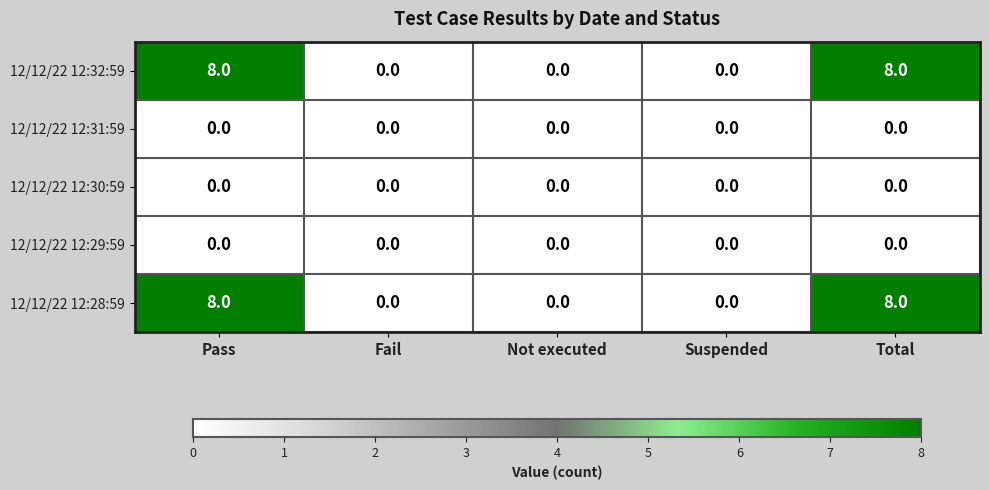

The value of 12/12/22 12:31:59 at Fail is 0. True or false?

True